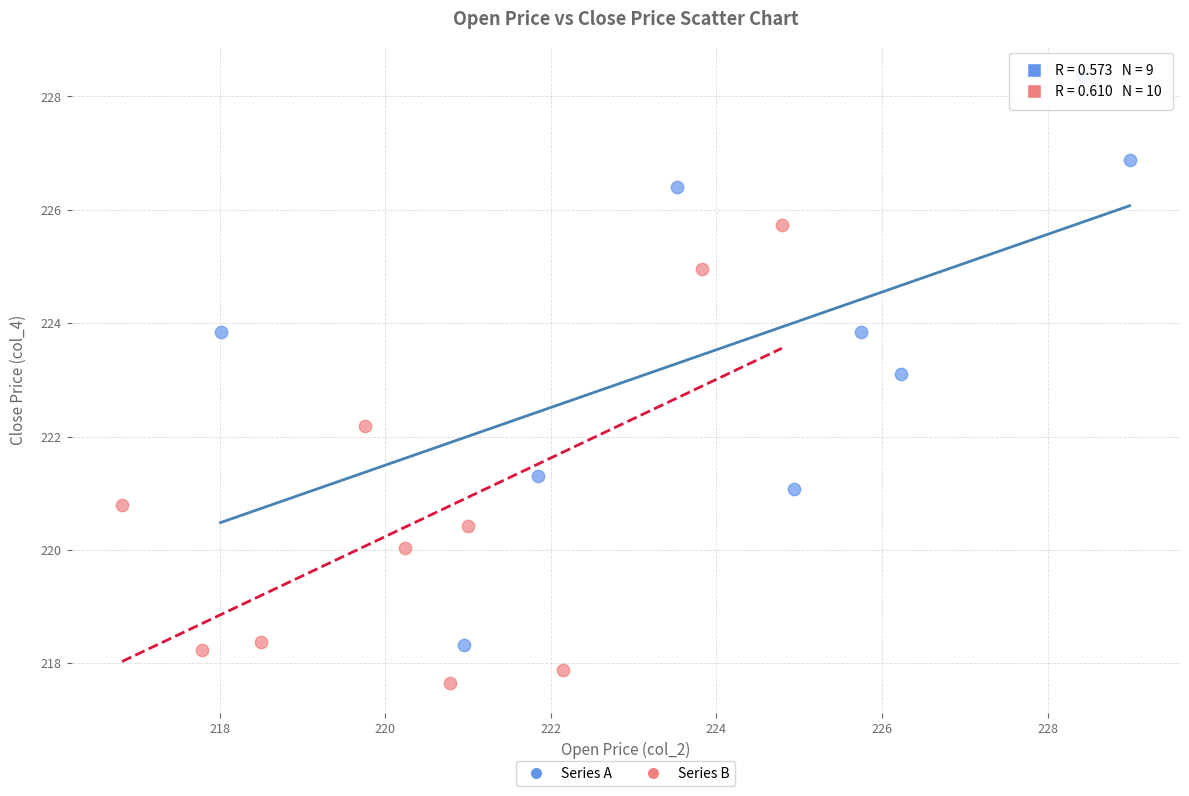

Which series contains the lowest Y value?

Series B